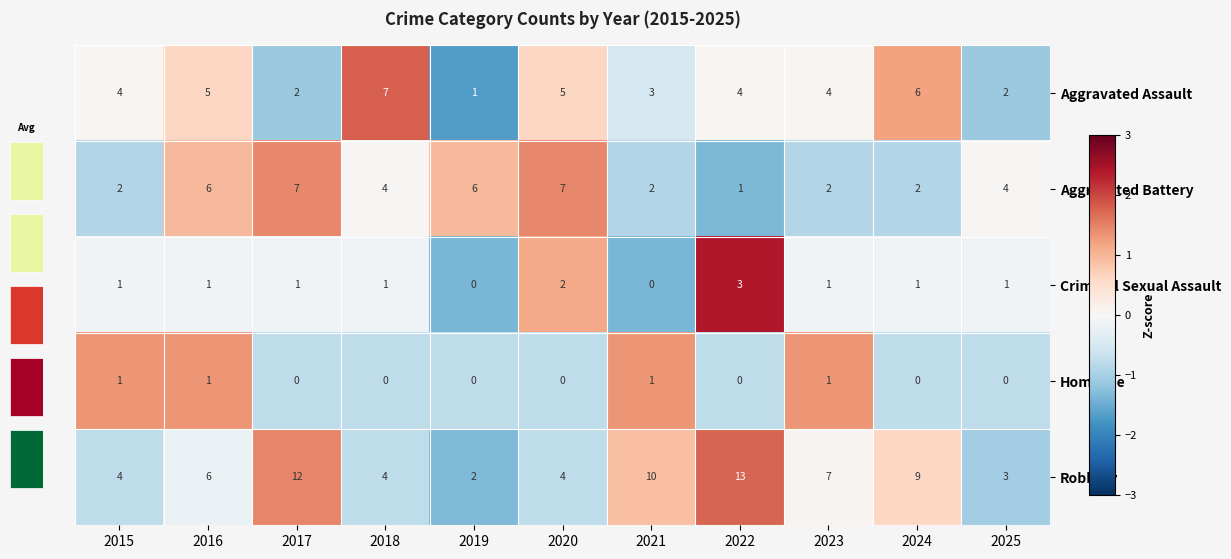

What is the difference between the maximum and minimum values in the Robbery series?

11